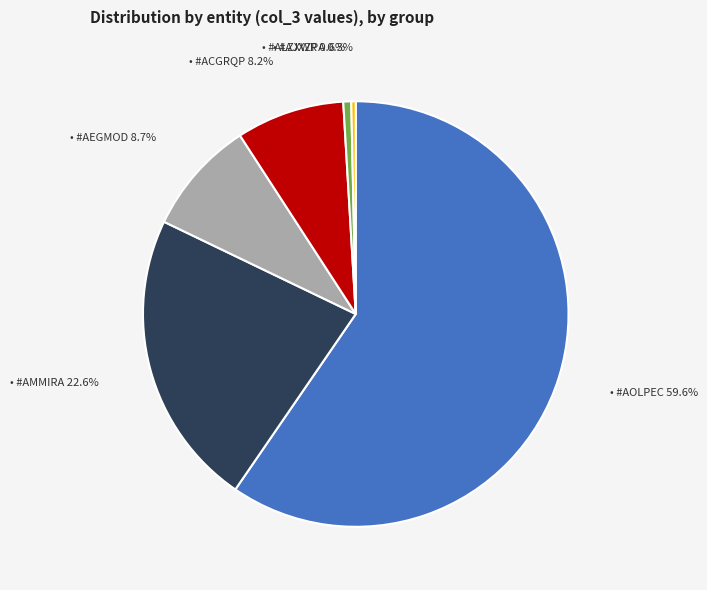

Is there any slice that represents more than half of the pie?

Yes